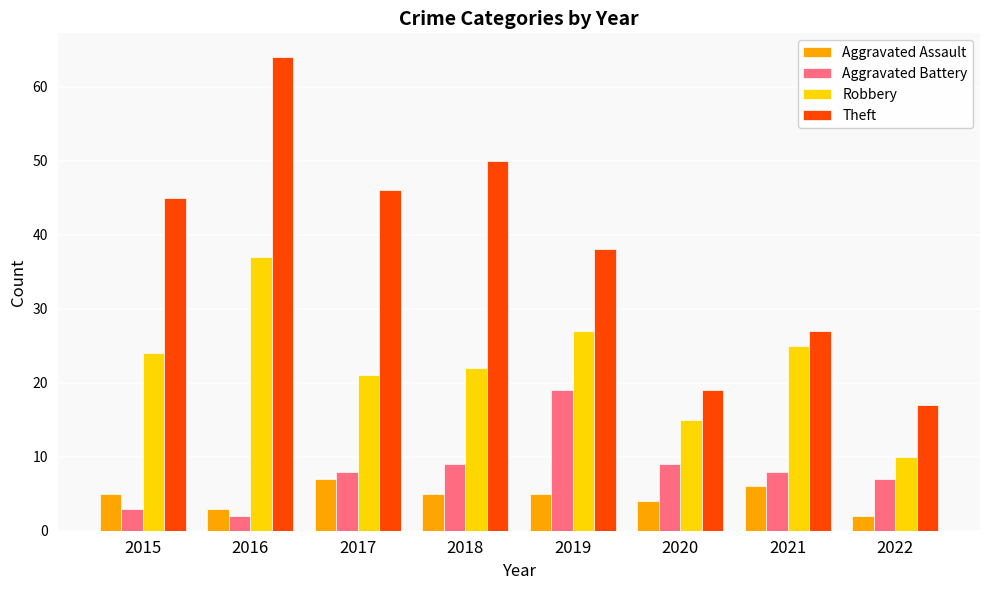

What is the sum of all Aggravated Battery values?

65